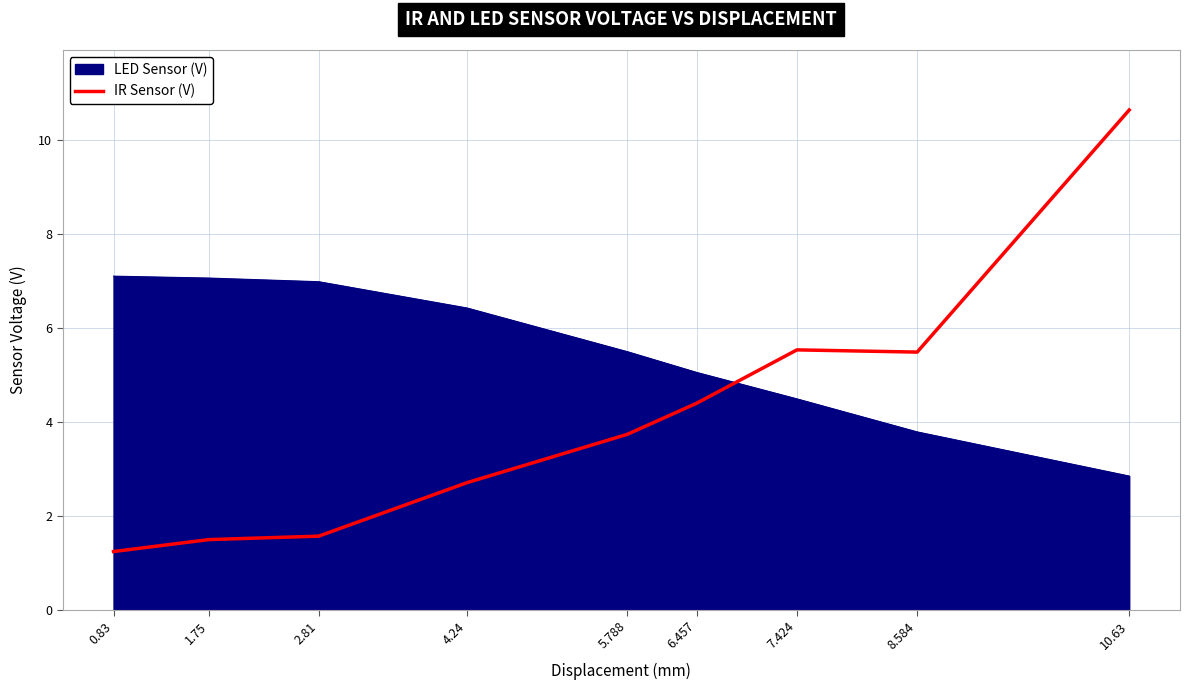

True or false: the data has more than 2 interior local peaks.

False